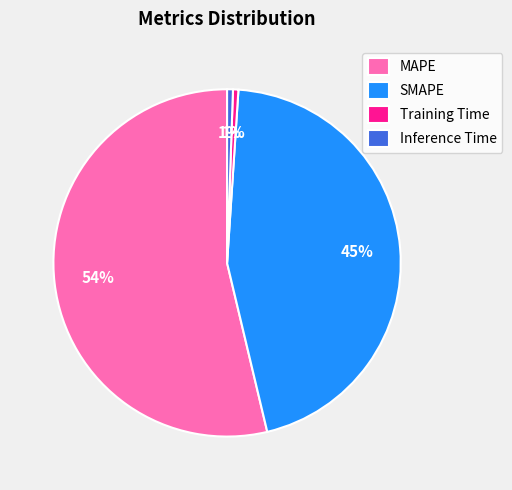

What is the largest slice in the pie chart?

MAPE